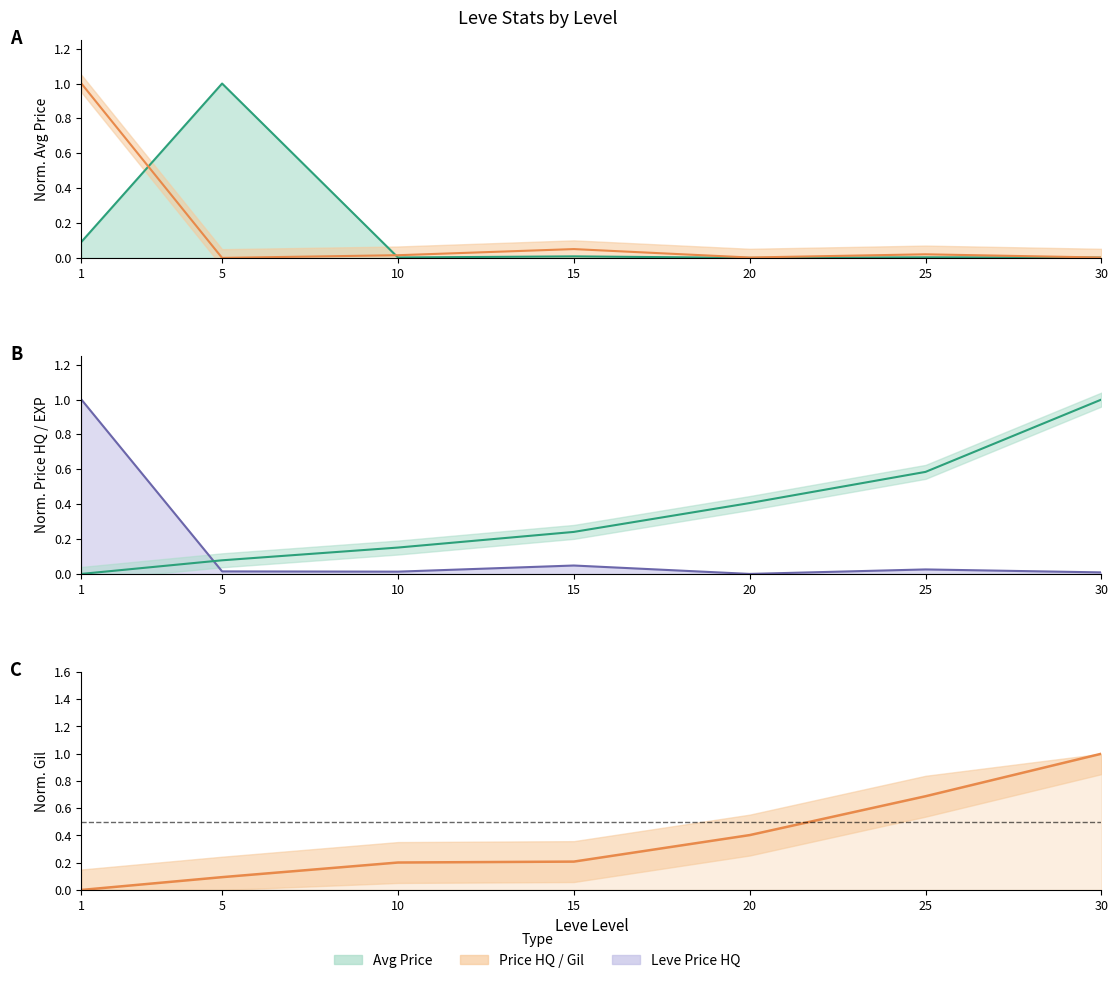

Is it true that Avg Price (NQ+HQ) equals 0.0 at 20?

True